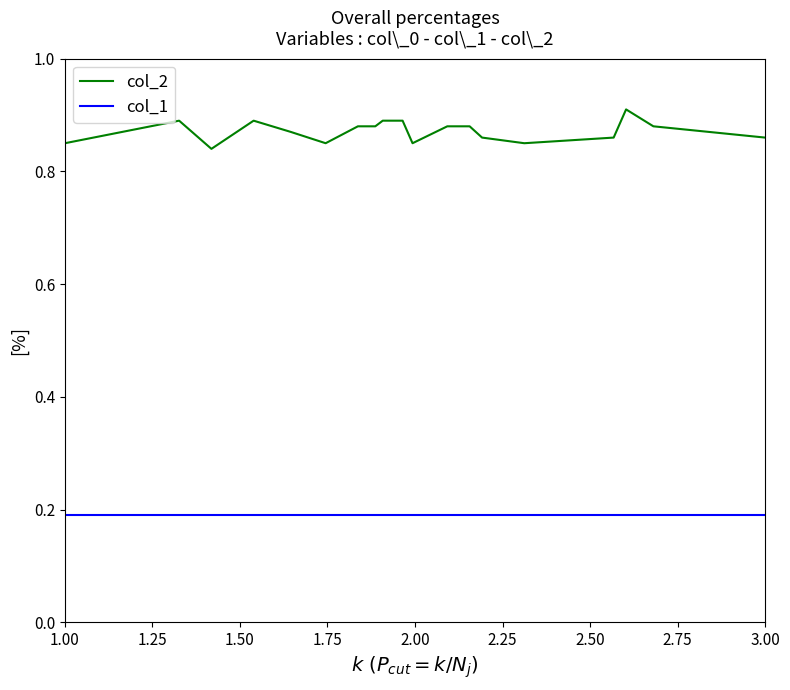

Which series has the largest total across all categories?

col_2